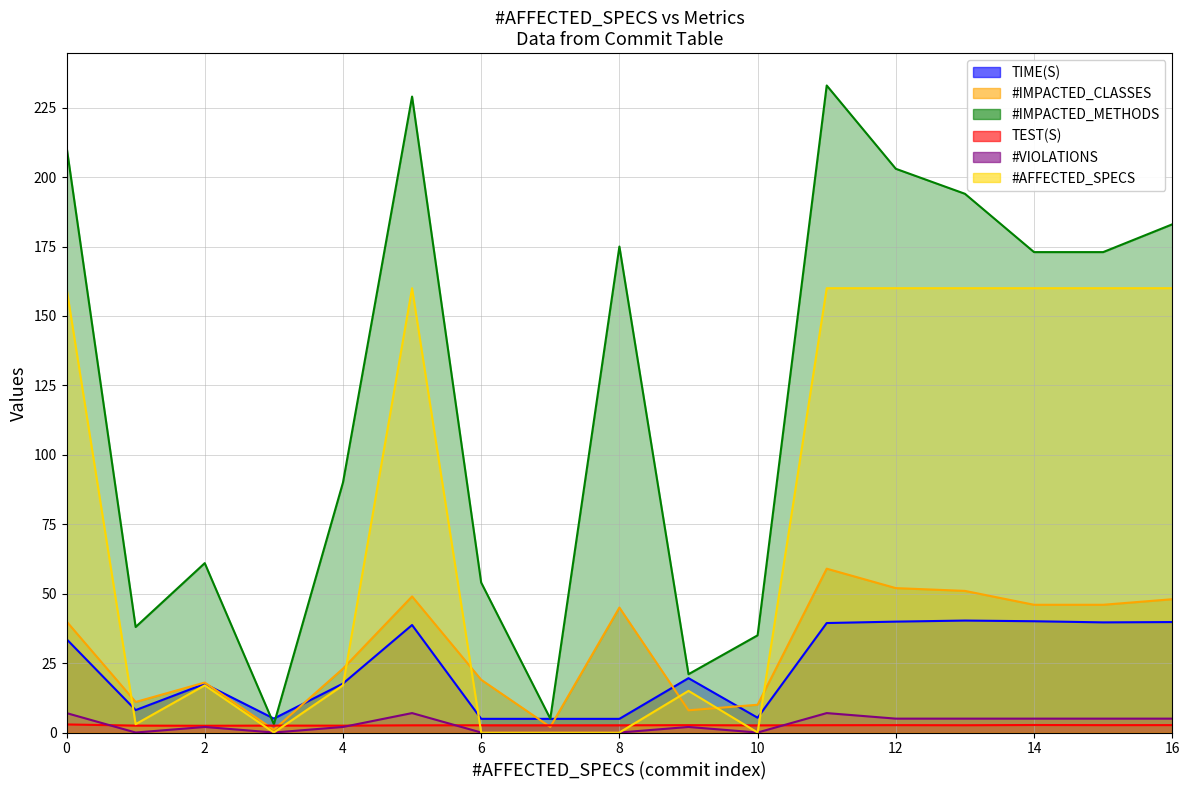

How many interior local peaks does the #IMPACTED_METHODS series have?

4